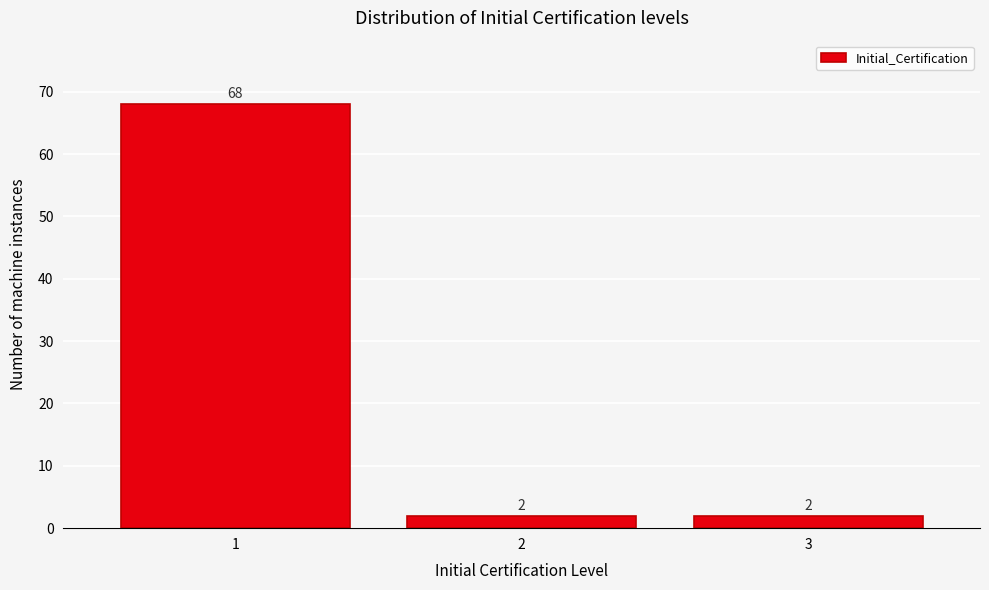

Reading left to right, extract all data points from this chart.

68	2	2